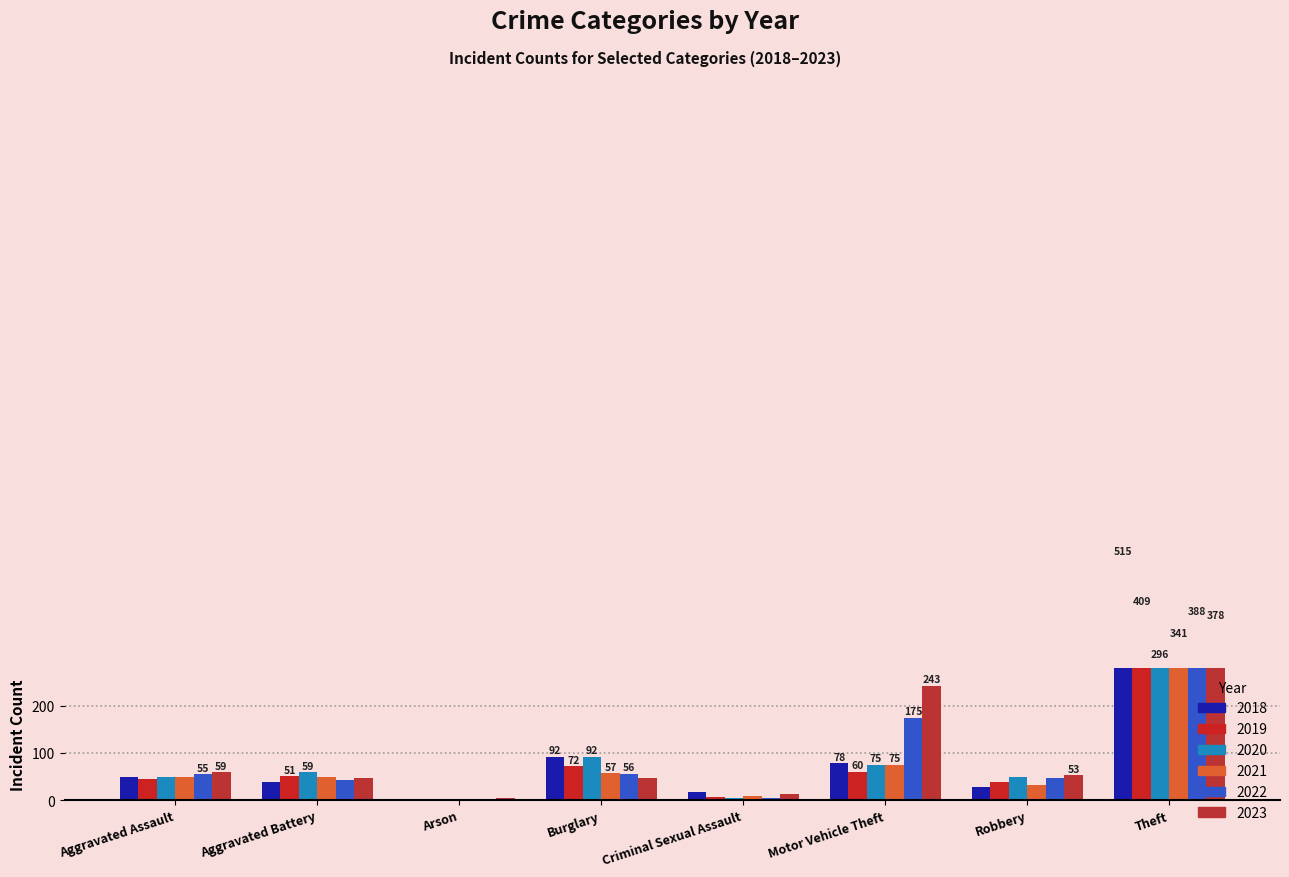

At which label is 2020 closest to 149?

Burglary